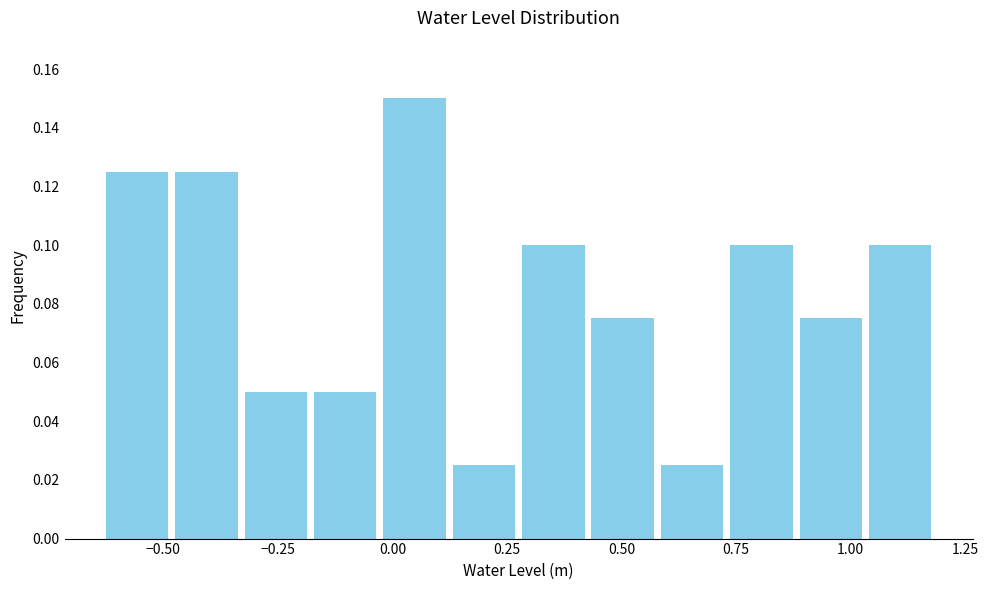

Read against the x-axis, roughly where is the centre of the tallest bar?

0.05